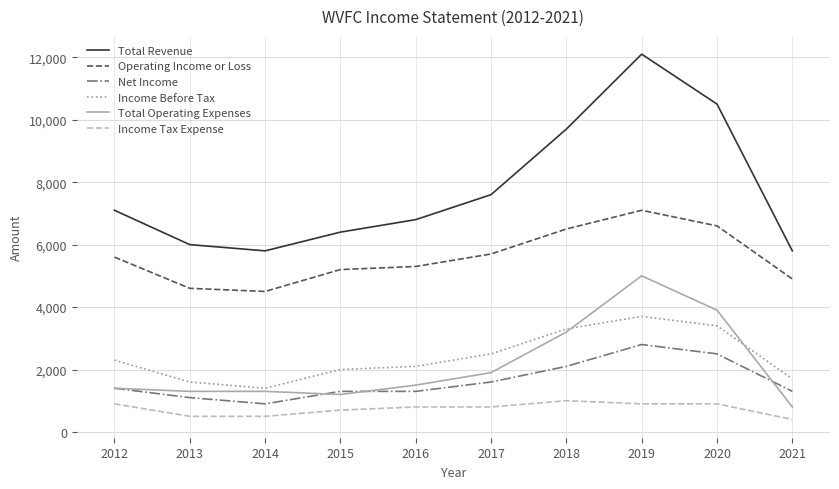

Which category has the highest value in the Net Income series?

2019